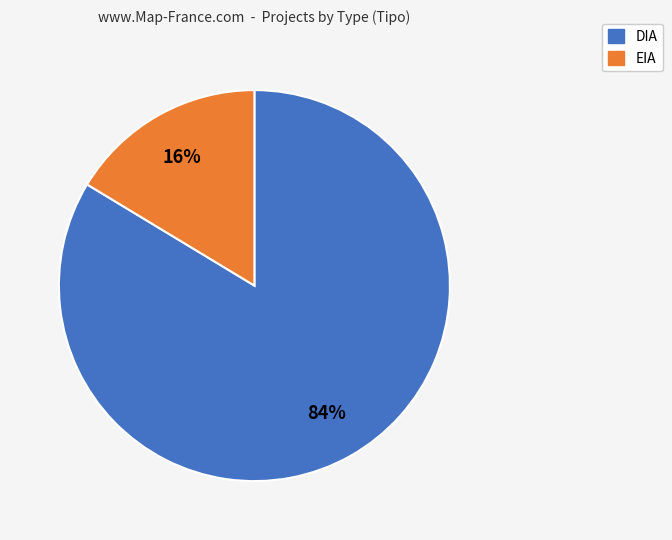

What is the largest slice in the pie chart?

DIA